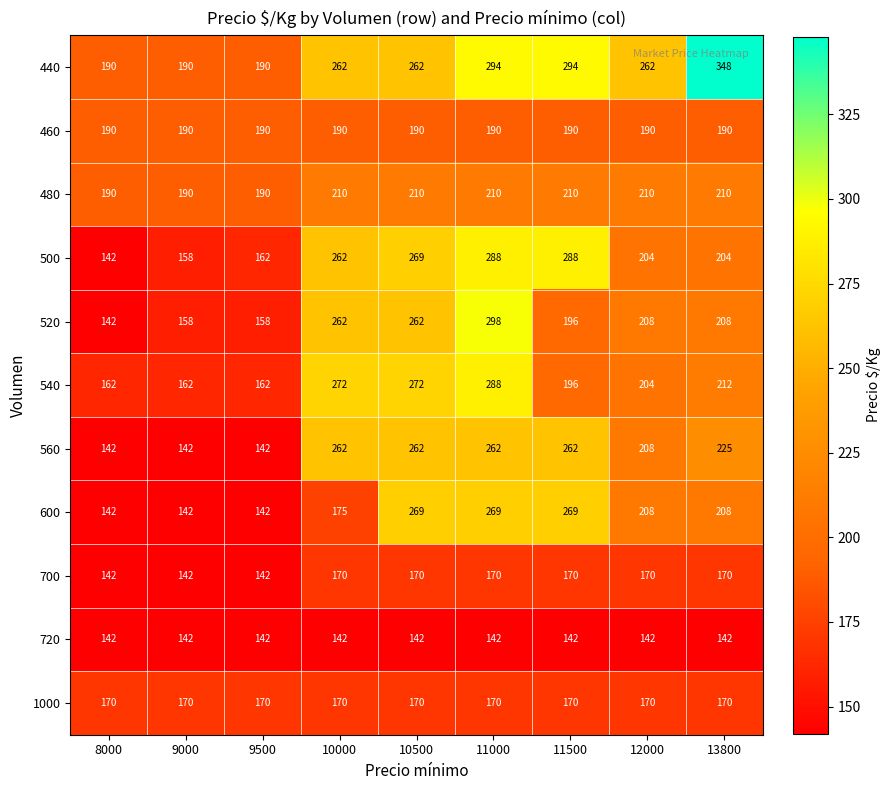

What is the difference between the 540 values at 10000 and 9500?

110